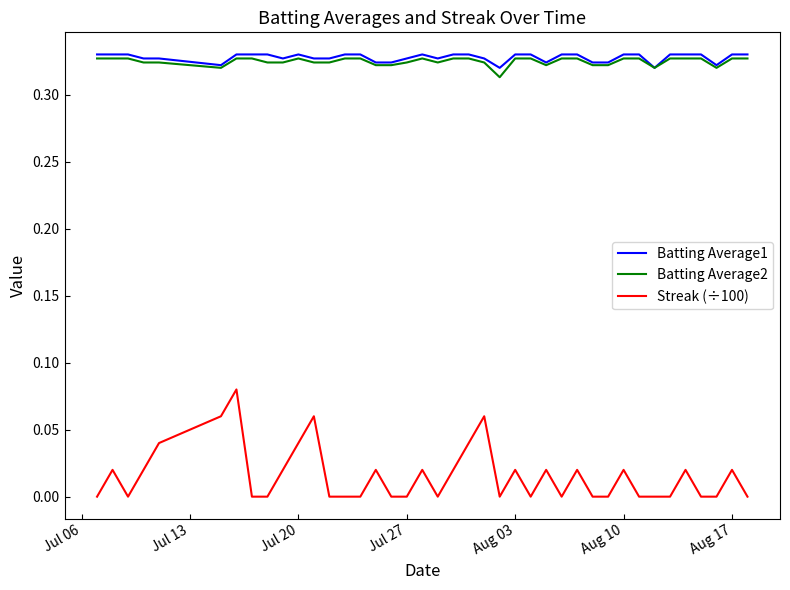

True or false: Streak (÷100) and Batting Average2 cross at least once.

False